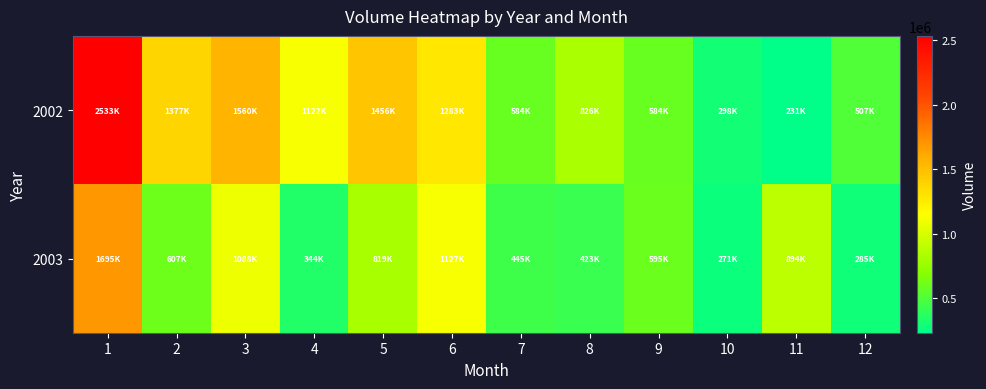

Reading right to left, transcribe all the data shown in this chart.

2002: 12=507242	11=231436	10=298404	9=584650	8=826124	7=584800	6=1283502	5=1456502	4=1122518	3=1560028	2=1377972	1=2533412
2003: 12=285590	11=894434	10=271266	9=595864	8=423904	7=445408	6=1127872	5=819594	4=344708	3=1088538	2=607752	1=1695006